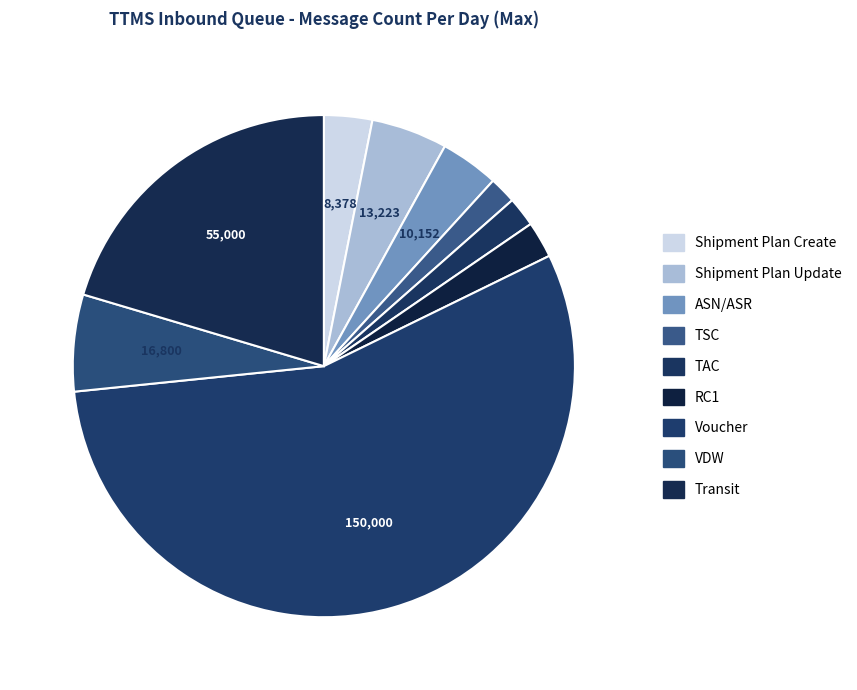

To the nearest percent, what is the average slice percentage?

11%